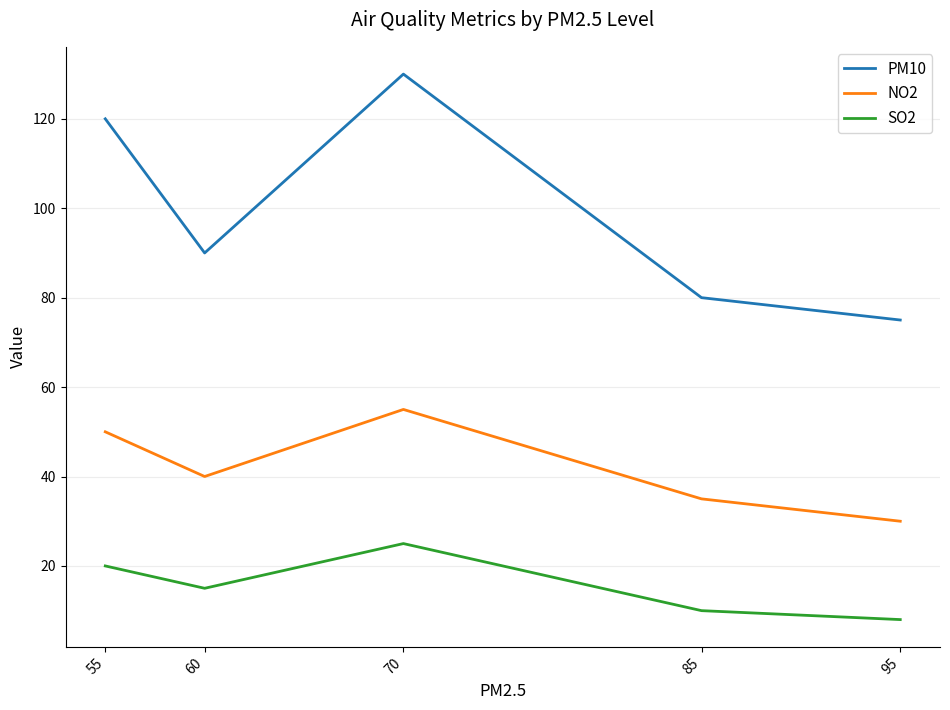

At which label is PM10 closest to 102?

60